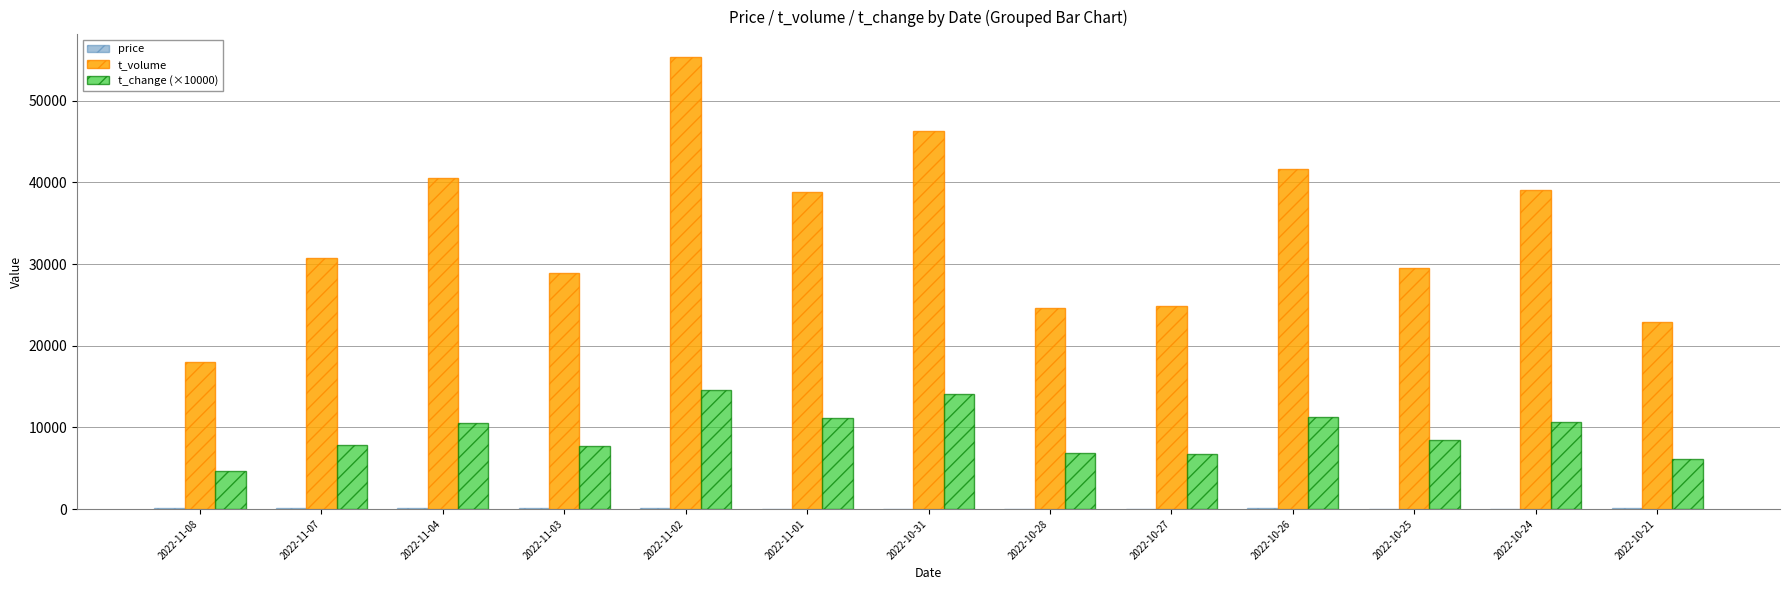

Is the value of t_change (×10000) at 2022-11-02 greater than the value of t_volume at 2022-10-26?

No